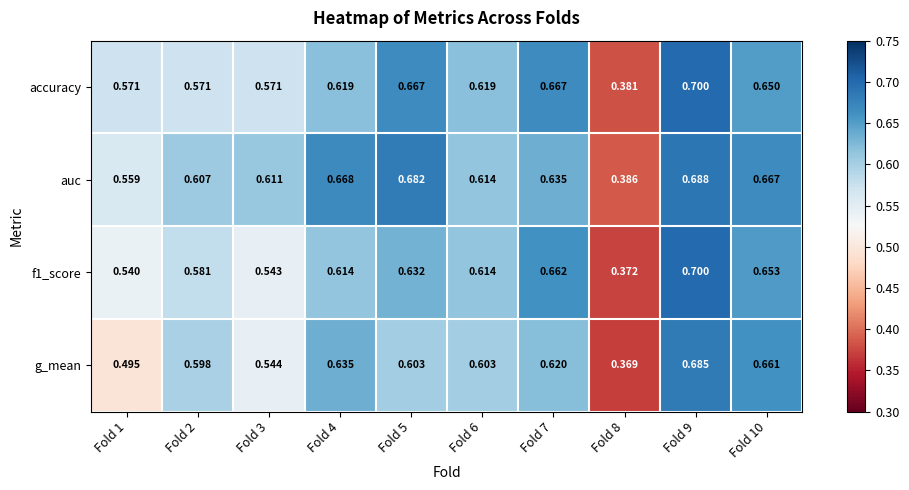

Which series changed the most between Fold 6 and Fold 10?

g_mean